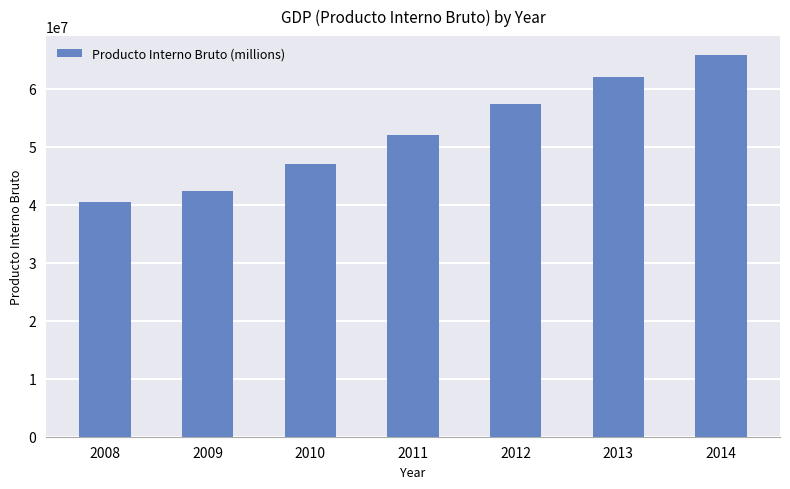

Reading right to left, transcribe all the data shown in this chart.

65741064	62063296	57311273	51958546	46975824	42318092	40433498